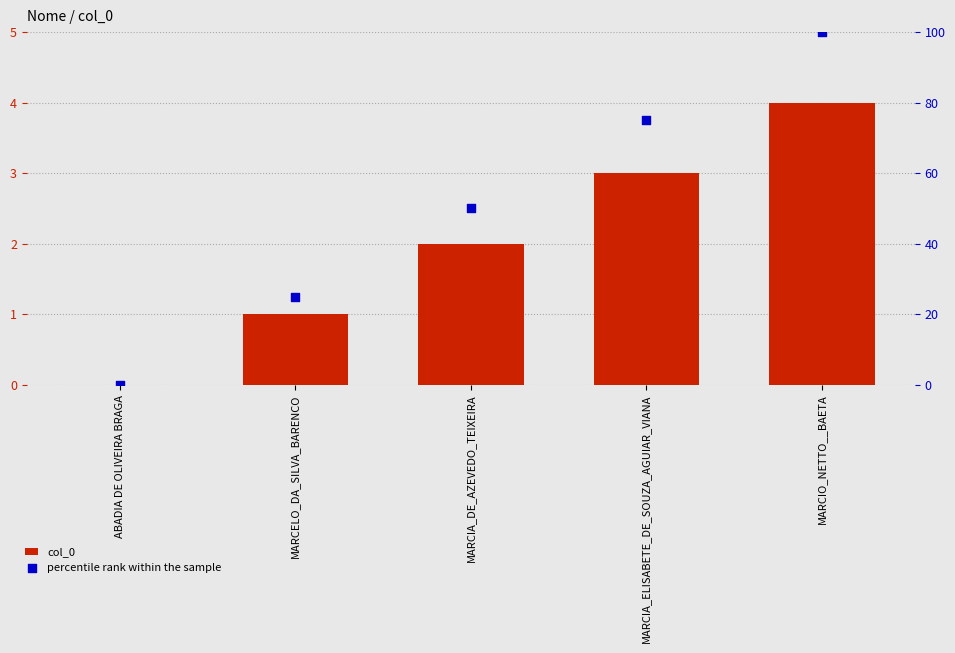

Which series has the largest Y range (max minus min)?

percentile rank within the sample